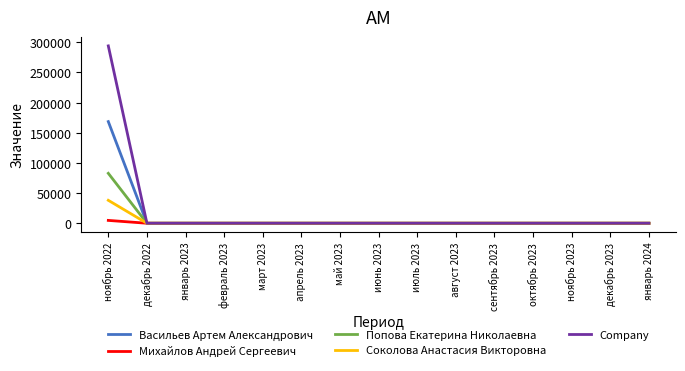

What is the maximum value shown in the chart?

294120